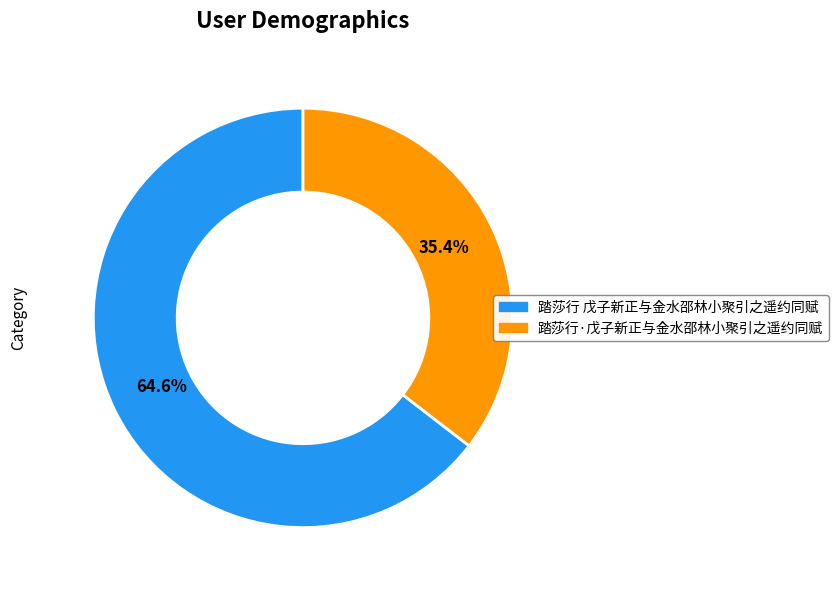

Is the sum of 踏莎行 戊子新正与金水邵林小聚引之遥约同赋 and 踏莎行·戊子新正与金水邵林小聚引之遥约同赋 greater than half?

Yes